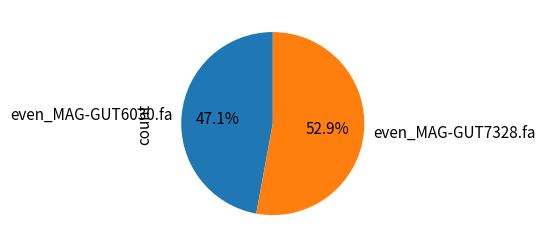

To the nearest percent, what percentage of the pie is even_MAG-GUT6030.fa?

47%